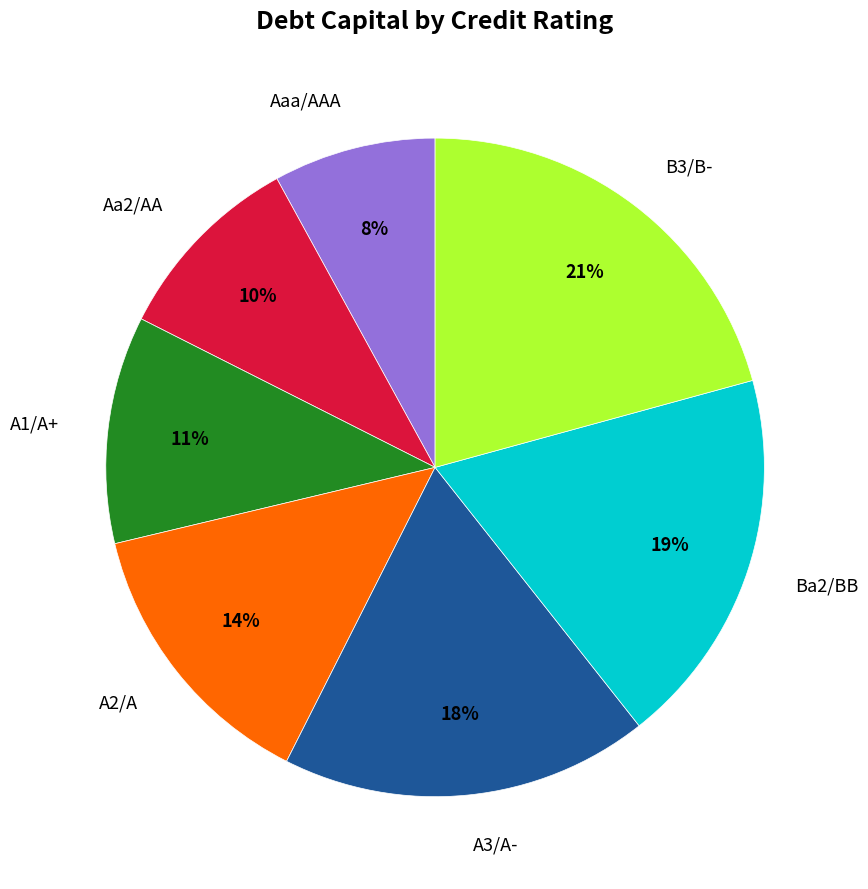

Is there any slice that represents more than half of the pie?

No